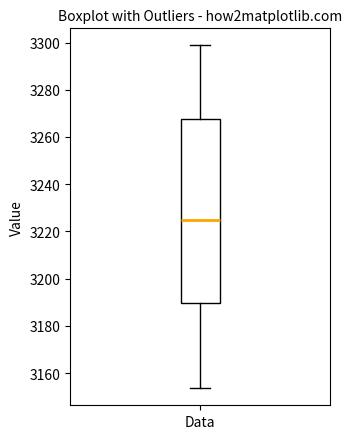

Where does the upper whisker of the box for Data end on the y-axis? The values are not printed on the chart, so give them approximately, as read against the axis.

3298